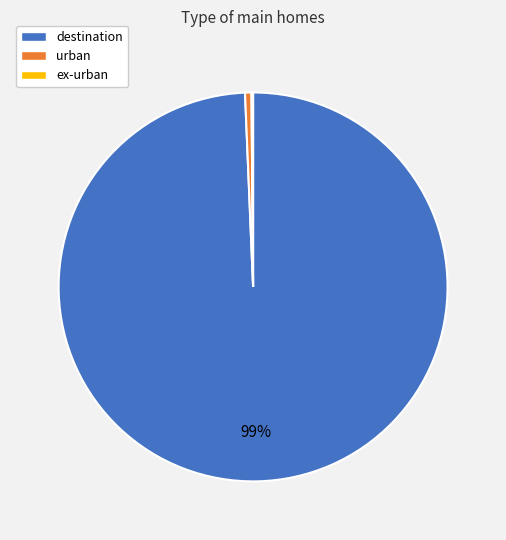

Which slice represents more than half of the pie?

destination